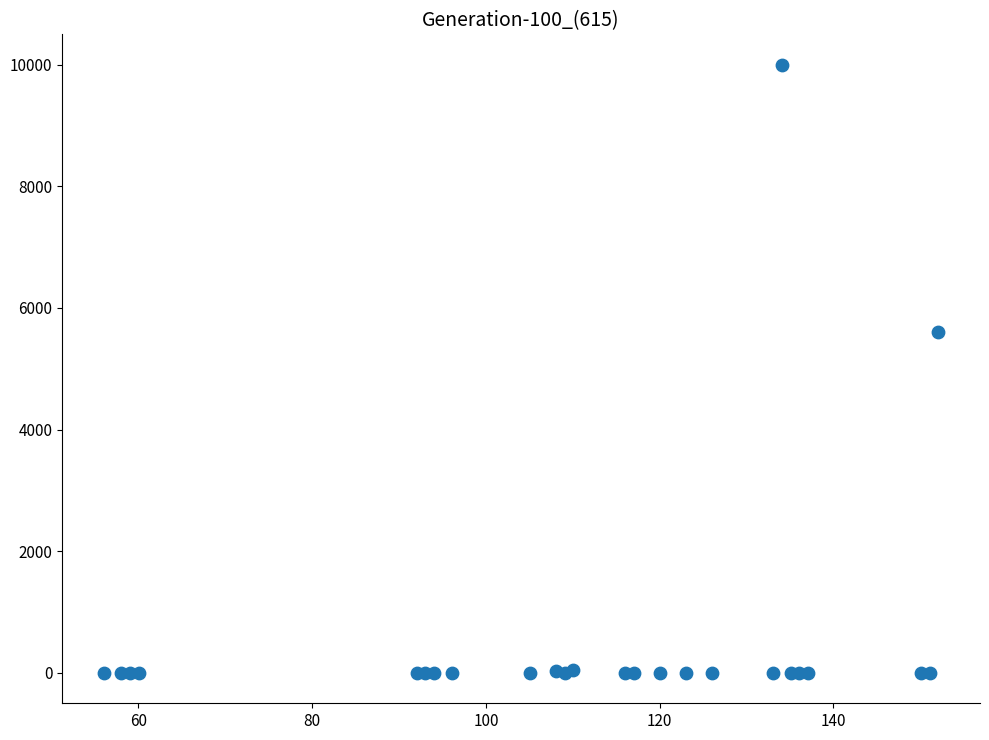

What Y value in the scatter plot is closest to 5000?

5597.2